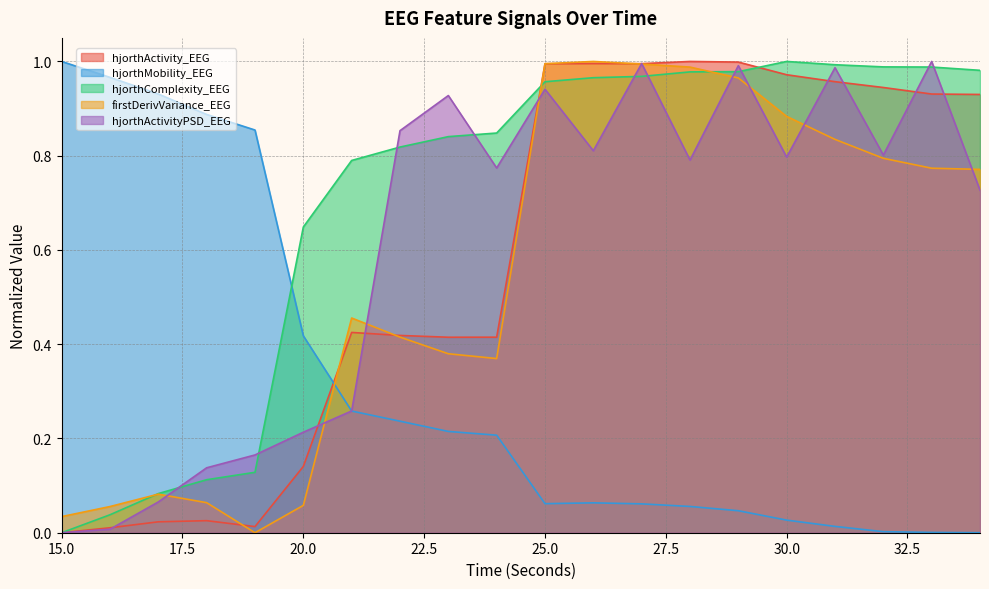

What are all the series names shown in the legend?

hjorthActivity_EEG, hjorthMobility_EEG, hjorthComplexity_EEG, firstDerivVariance_EEG, hjorthActivityPSD_EEG